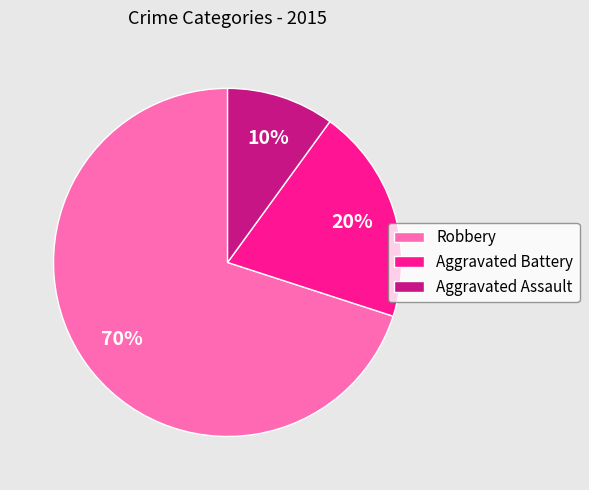

True or false: Aggravated Battery accounts for 20% of the total.

True